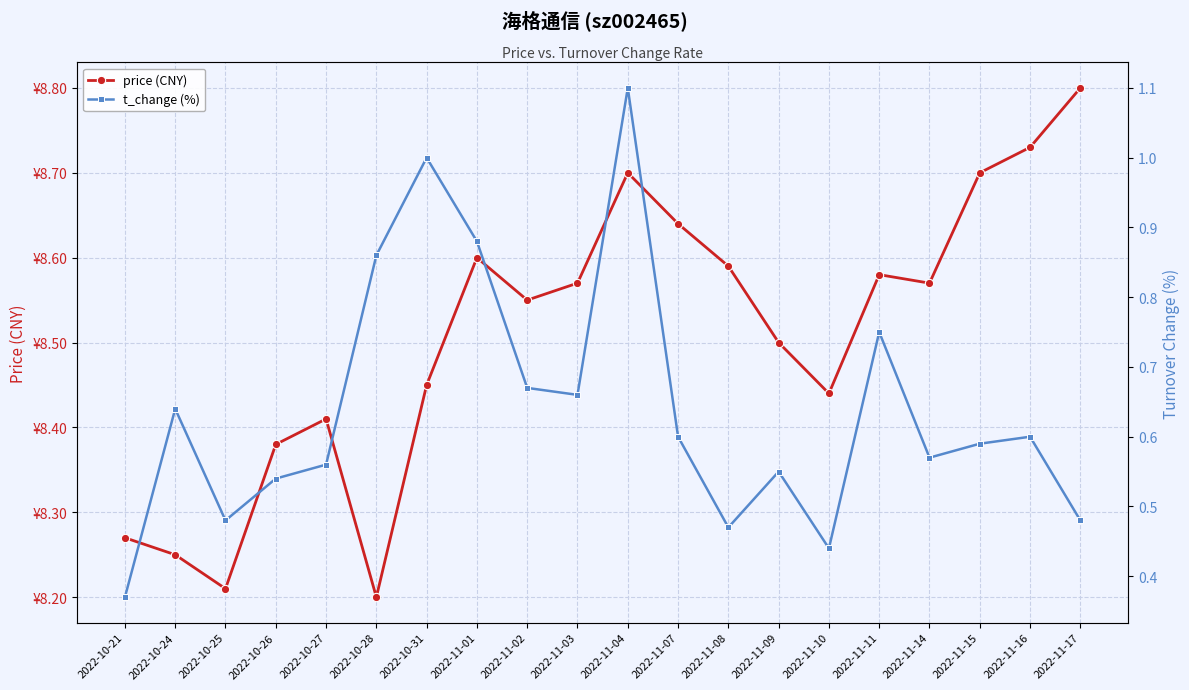

How many lines are shown in the chart?

2